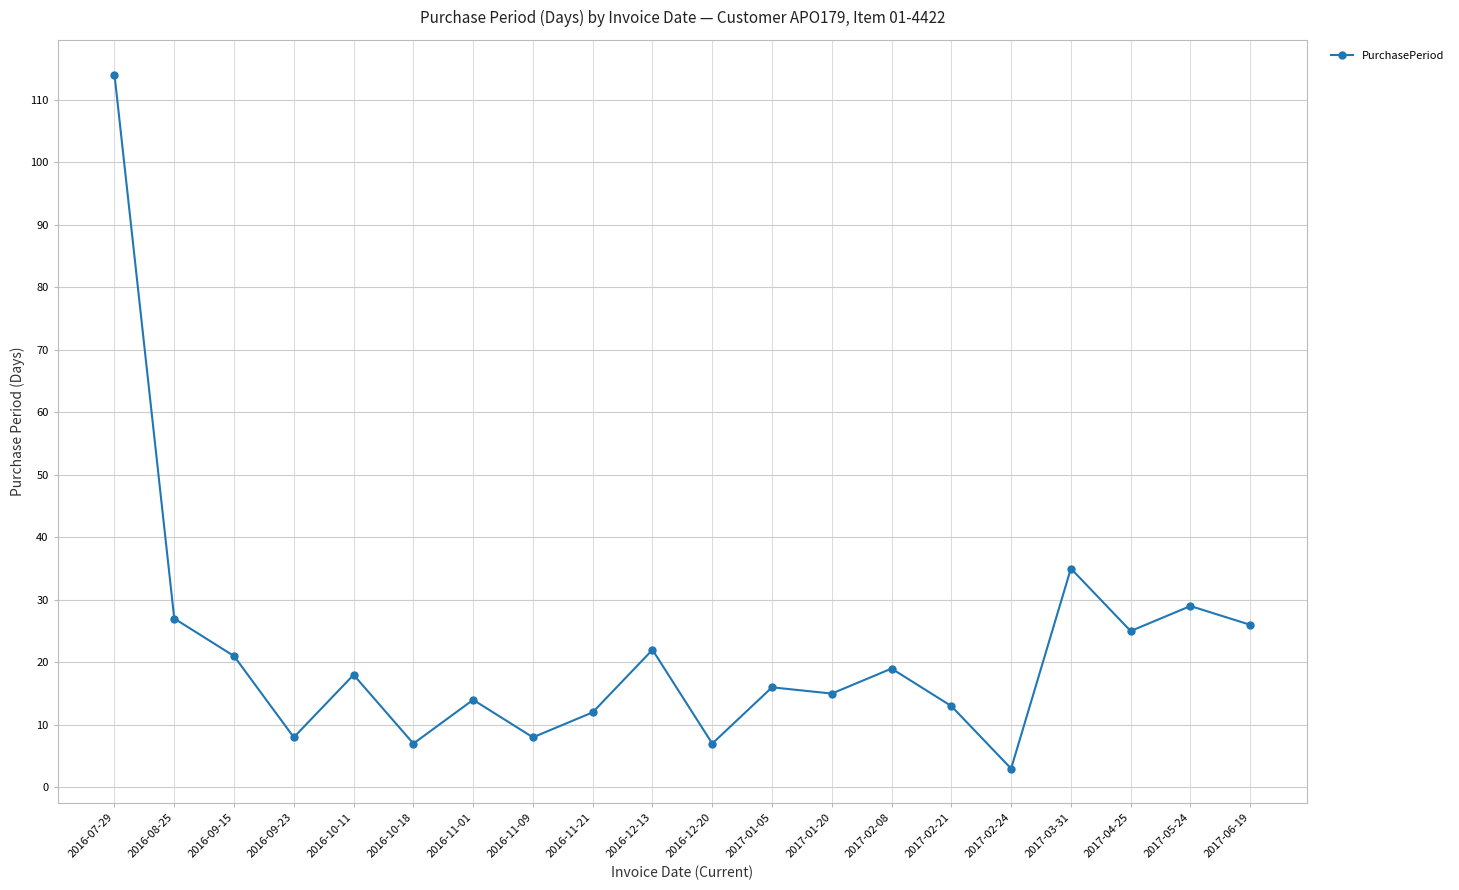

Where is the first local minimum?

2016-09-23